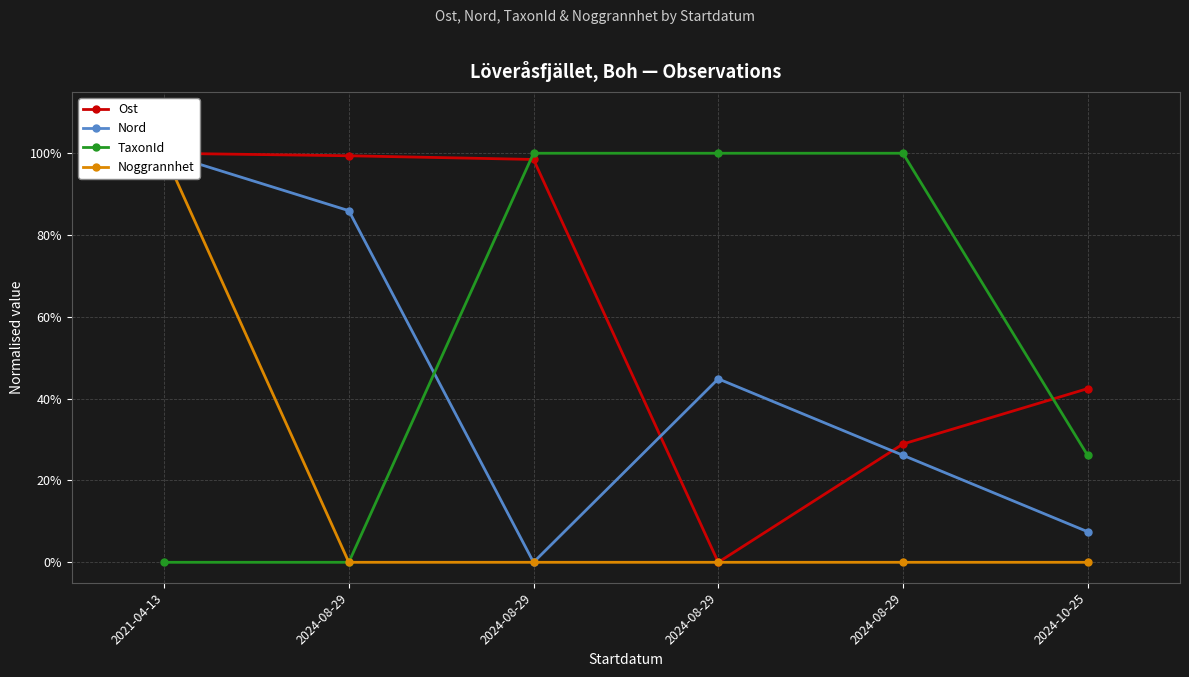

What is the sum of all Nord values?

2.6